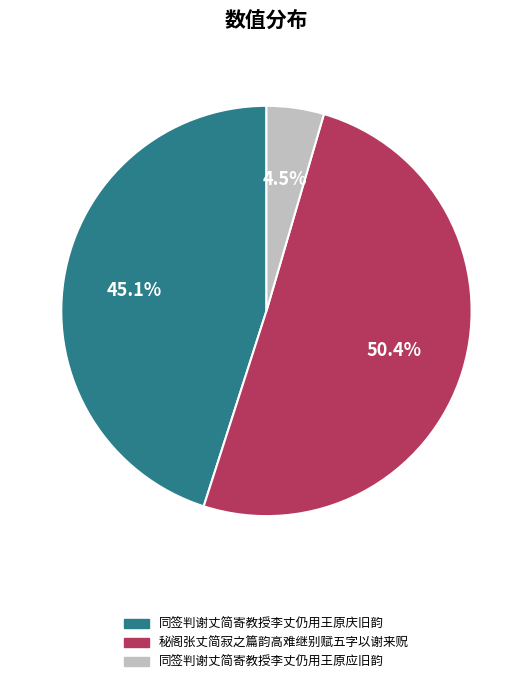

To the nearest percent, what is the difference between the largest and smallest slice percentages?

46%